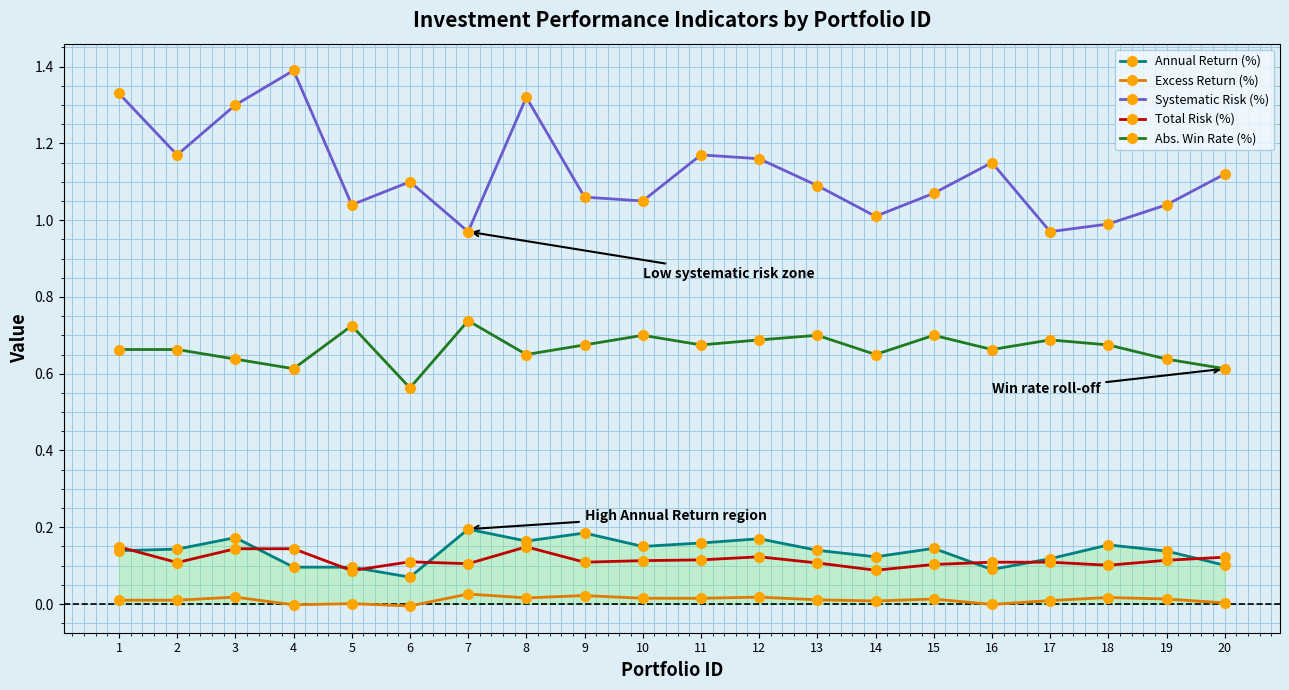

Reading left to right, extract all data points from this chart.

Annual Return (%): 0.1	0.1	0.2	0.1	0.1	0.1	0.2	0.2	0.2	0.1	0.2	0.2	0.1	0.1	0.1	0.1	0.1	0.2	0.1	0.1
Excess Return (%): 0.0	0.0	0.0	-0.0	0.0	-0.0	0.0	0.0	0.0	0.0	0.0	0.0	0.0	0.0	0.0	-0.0	0.0	0.0	0.0	0.0
Systematic Risk (%): 1.3	1.2	1.3	1.4	1.0	1.1	1.0	1.3	1.1	1.1	1.2	1.2	1.1	1.0	1.1	1.1	1.0	1.0	1.0	1.1
Total Risk (%): 0.1	0.1	0.1	0.1	0.1	0.1	0.1	0.1	0.1	0.1	0.1	0.1	0.1	0.1	0.1	0.1	0.1	0.1	0.1	0.1
Abs. Win Rate (%): 0.7	0.7	0.6	0.6	0.7	0.6	0.7	0.7	0.7	0.7	0.7	0.7	0.7	0.7	0.7	0.7	0.7	0.7	0.6	0.6